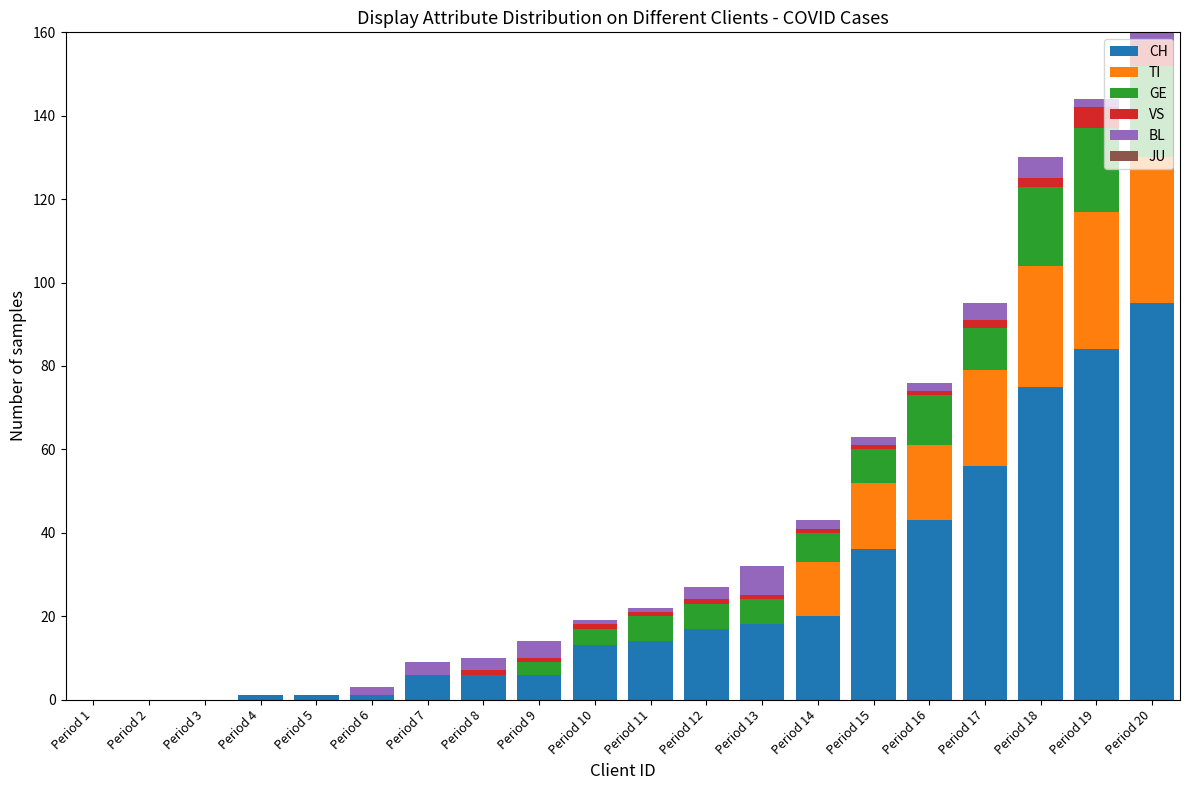

True or false: CH has a value of 36 at Period 15.

True